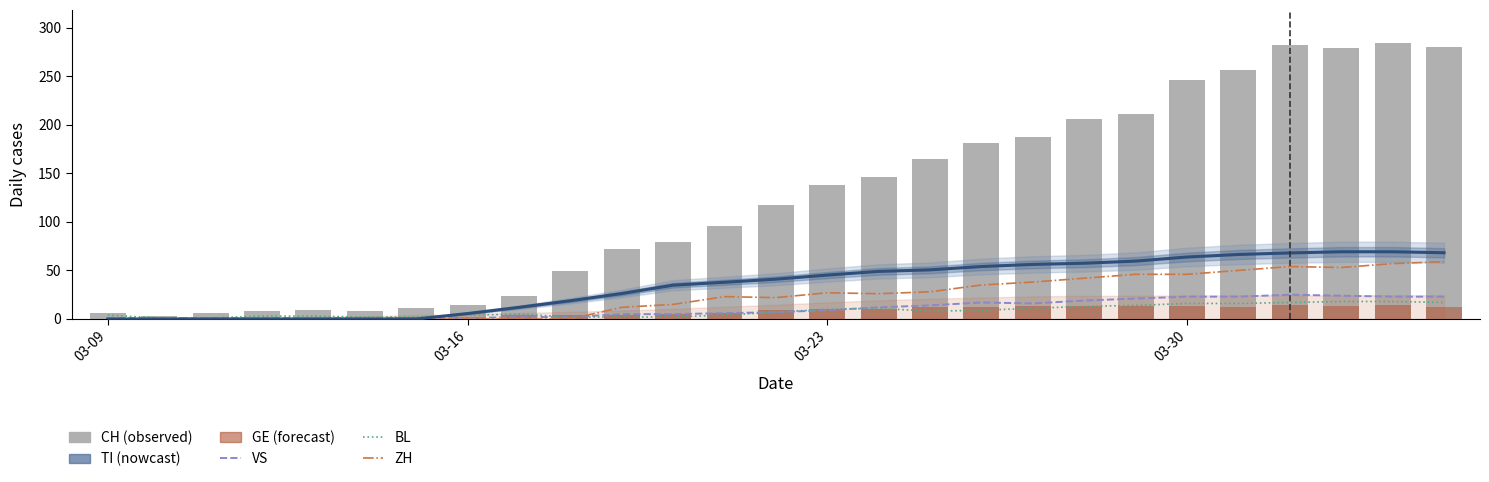

What is the difference between the maximum and minimum values in the ZH series?

59.0